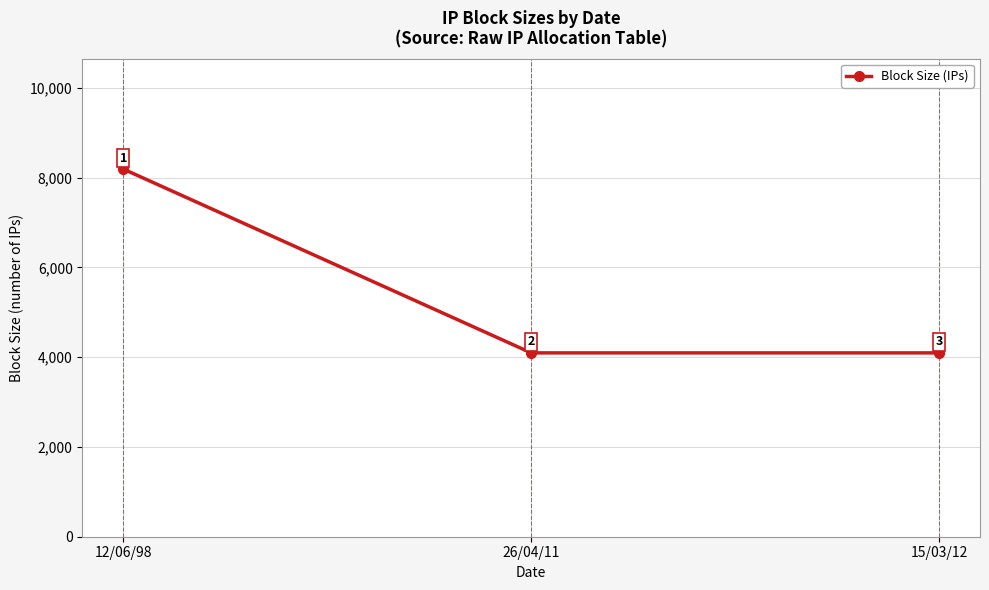

Reading left to right, extract all data points from this chart.

8192	4096	4096